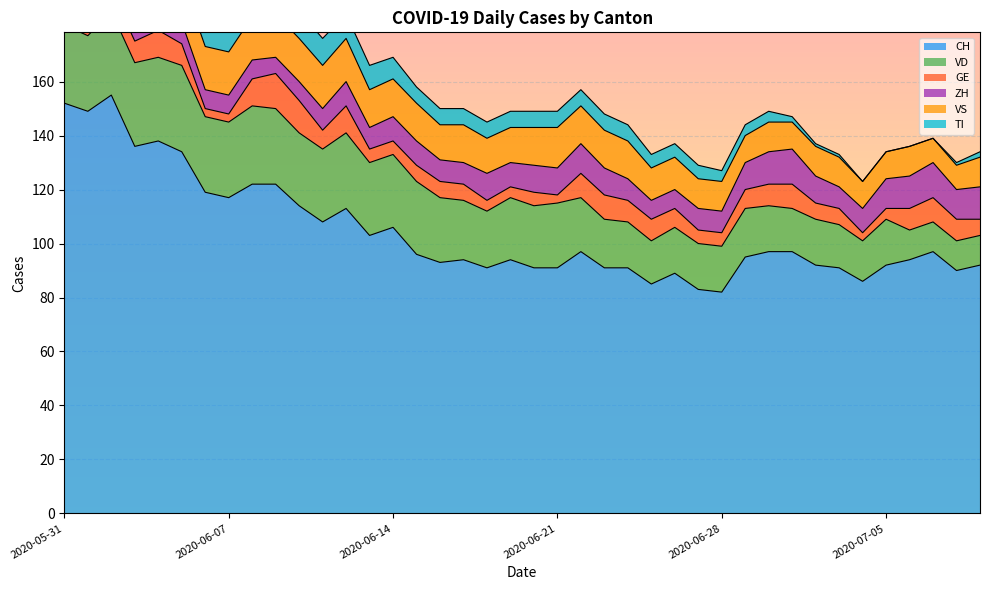

What is the difference between the highest and lowest values at 2020-06-27?

78